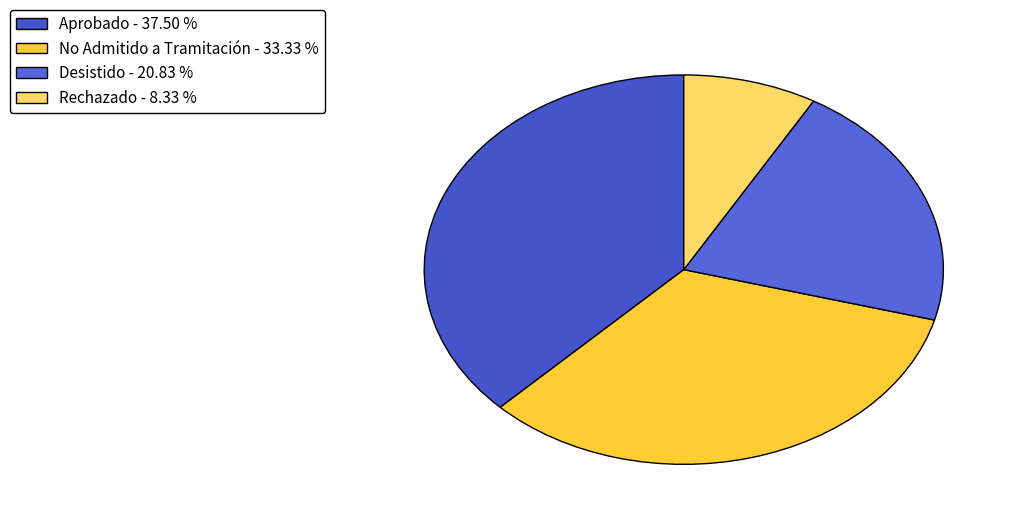

Does any single category account for the majority?

No